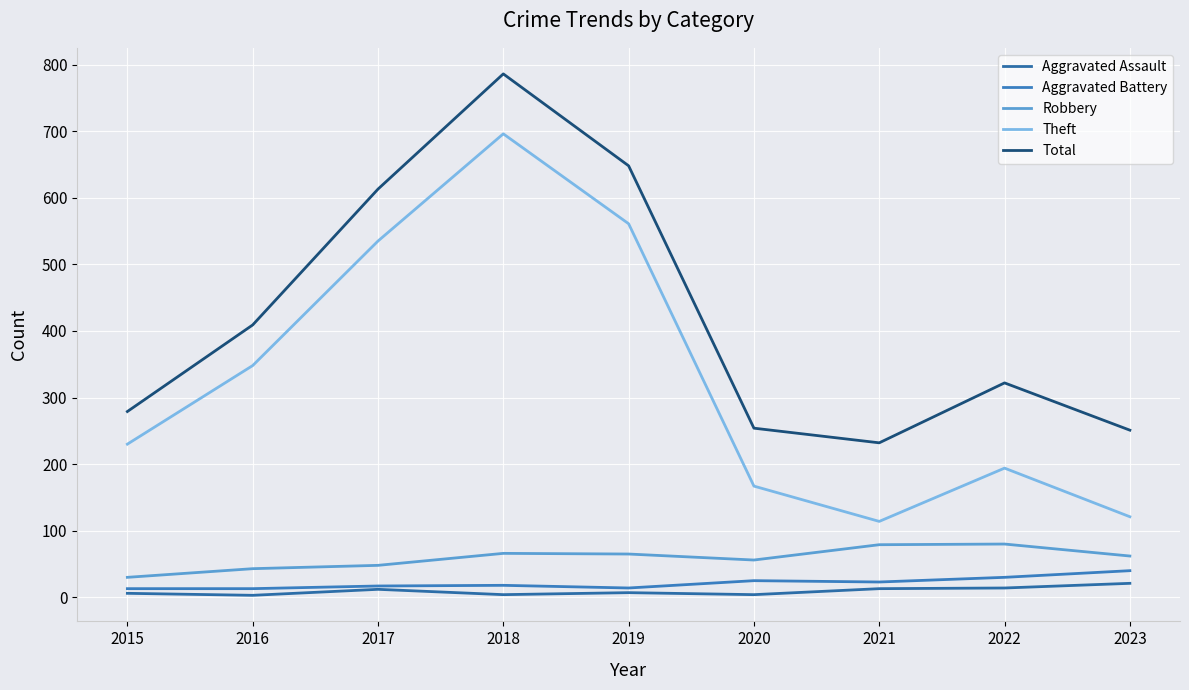

True or false: Theft and Robbery intersect in this chart.

False